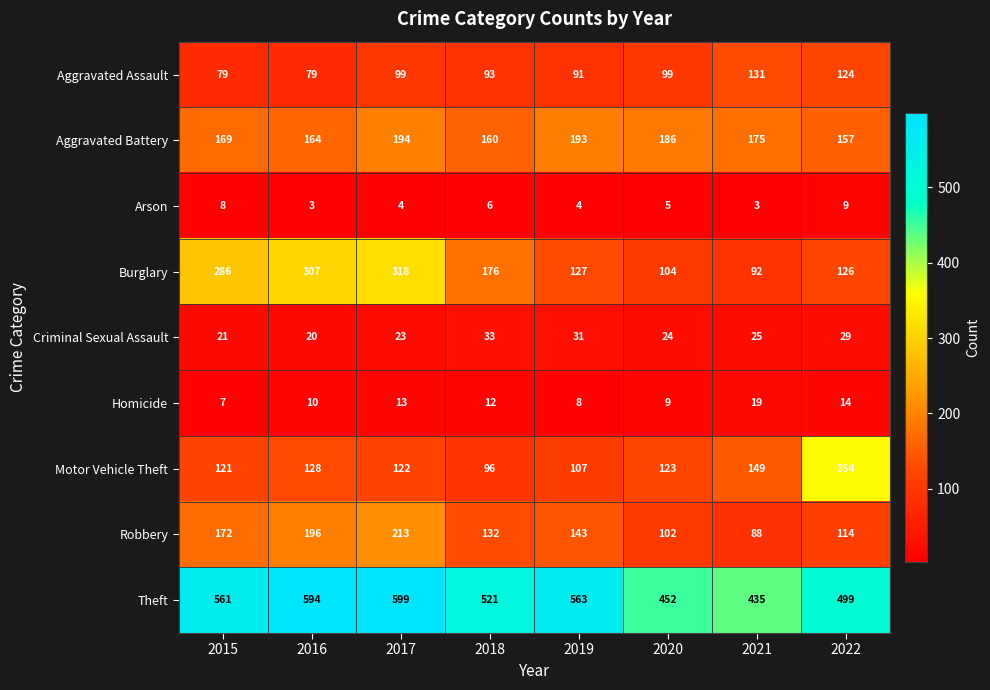

What is the difference between the maximum and minimum values in the Motor Vehicle Theft series?

258